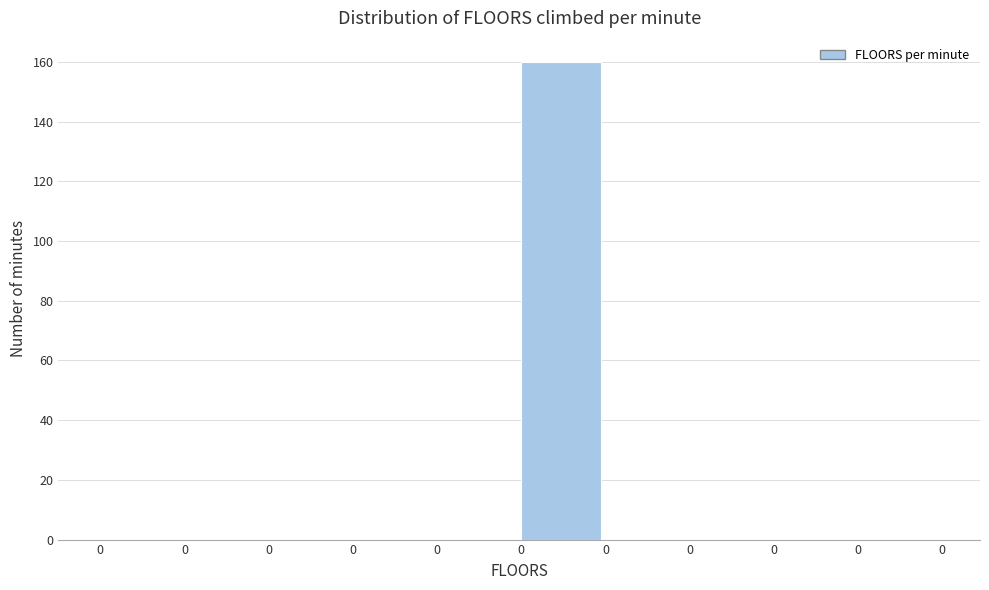

Are the bars horizontal?

No